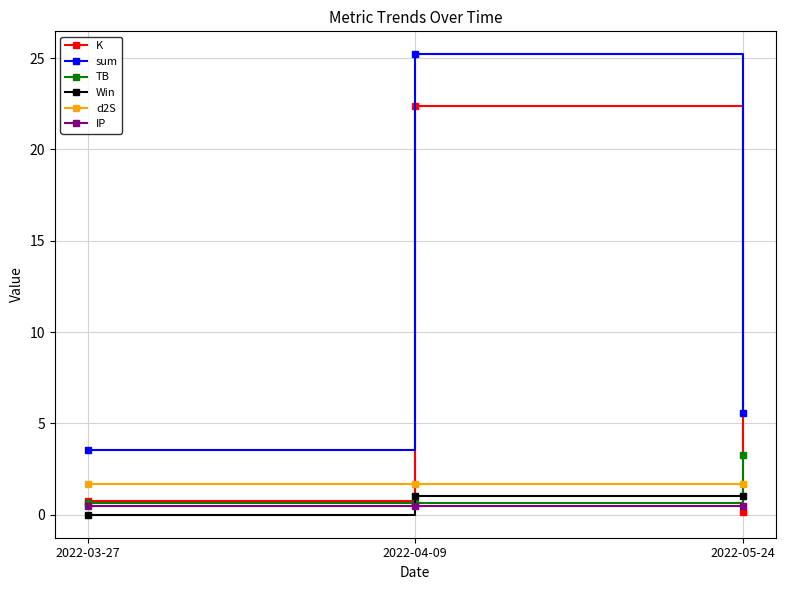

Which series has the widest spread of values?

K